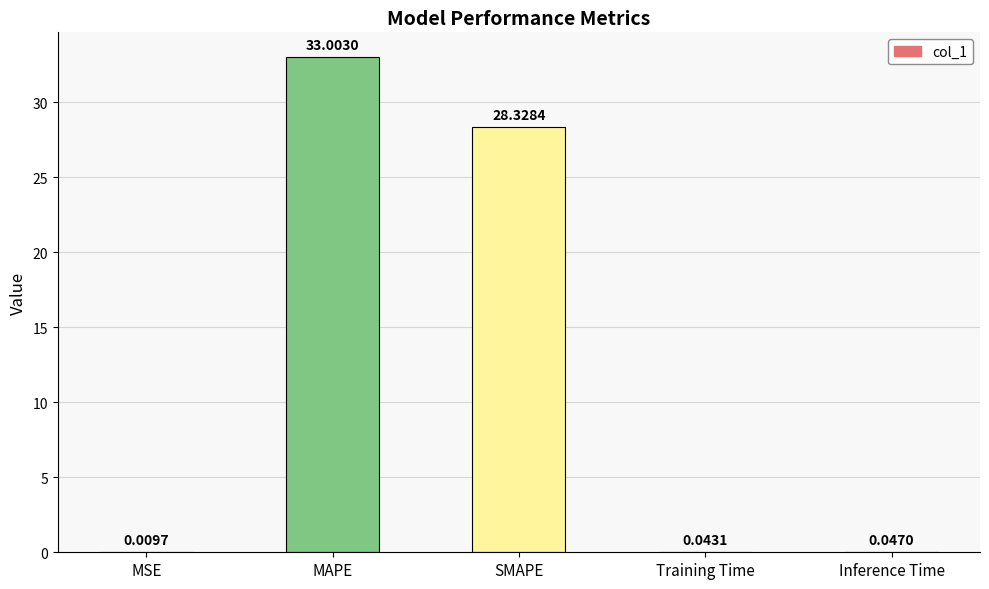

What is the sum of the values at Training Time and SMAPE?

28.4